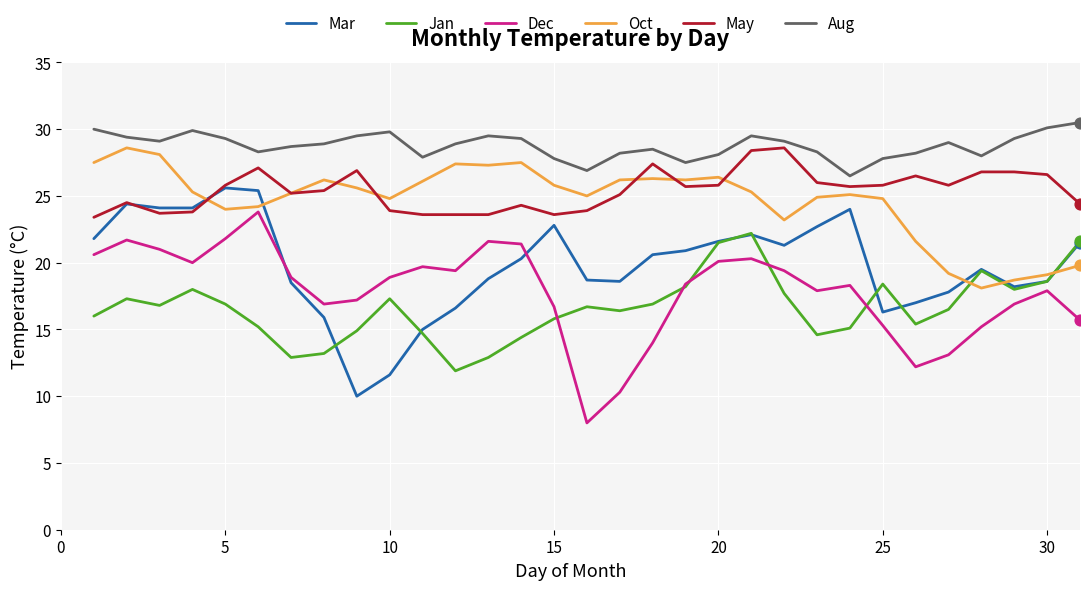

What are all the series names shown in the legend?

Mar, Jan, Dec, Oct, May, Aug